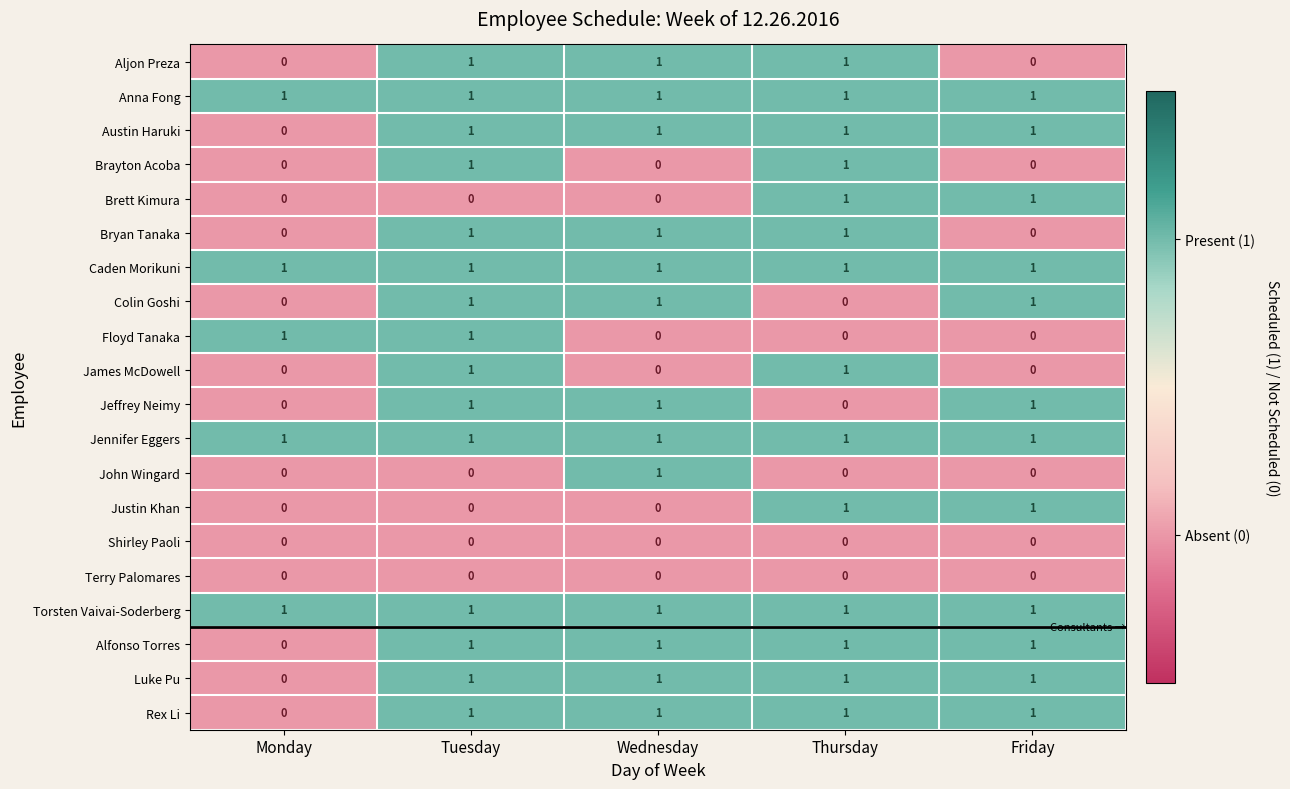

How many data points does each series have?

5